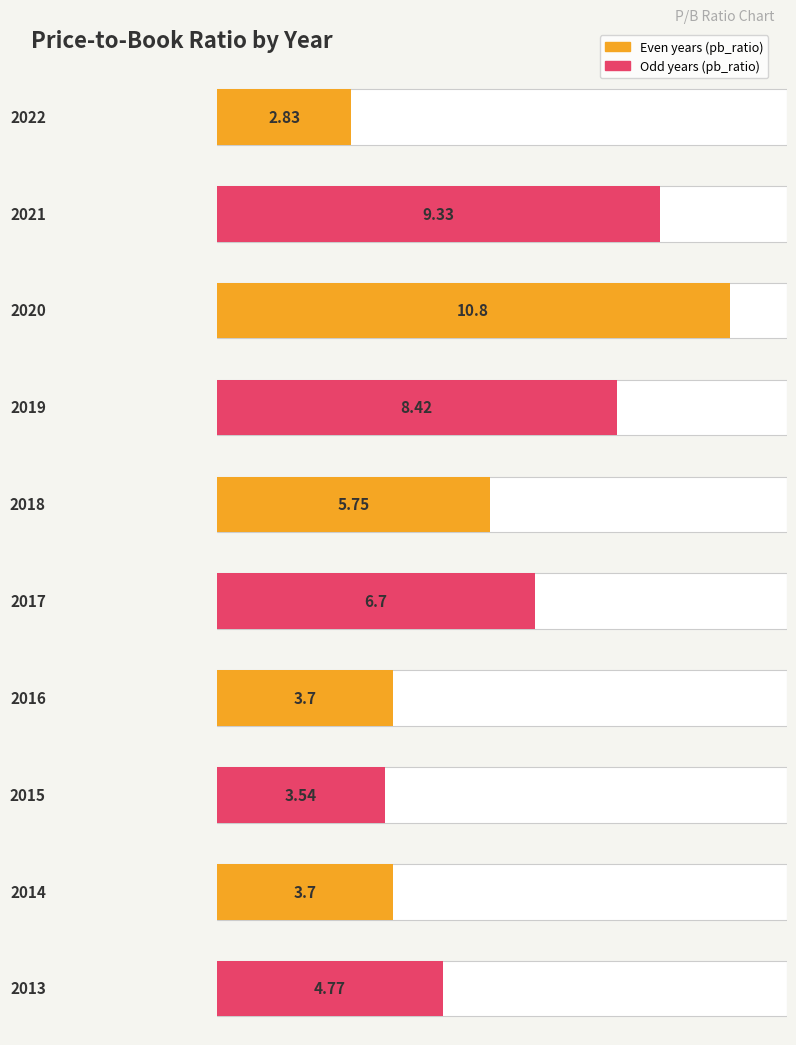

What is the approximate value at 2013?

4.8